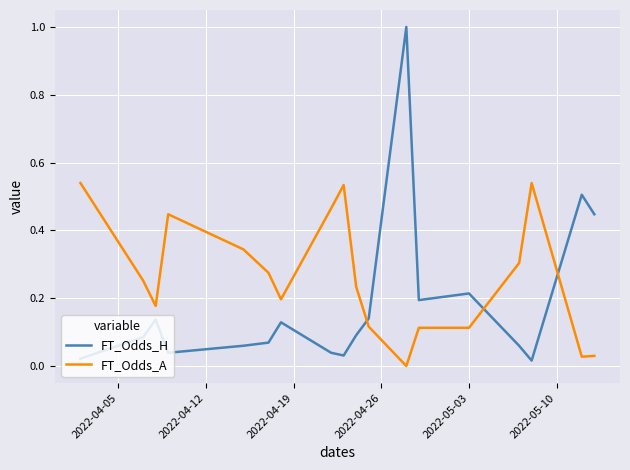

List the series in order of their overall mean, lowest first.

FT_Odds_H, FT_Odds_A